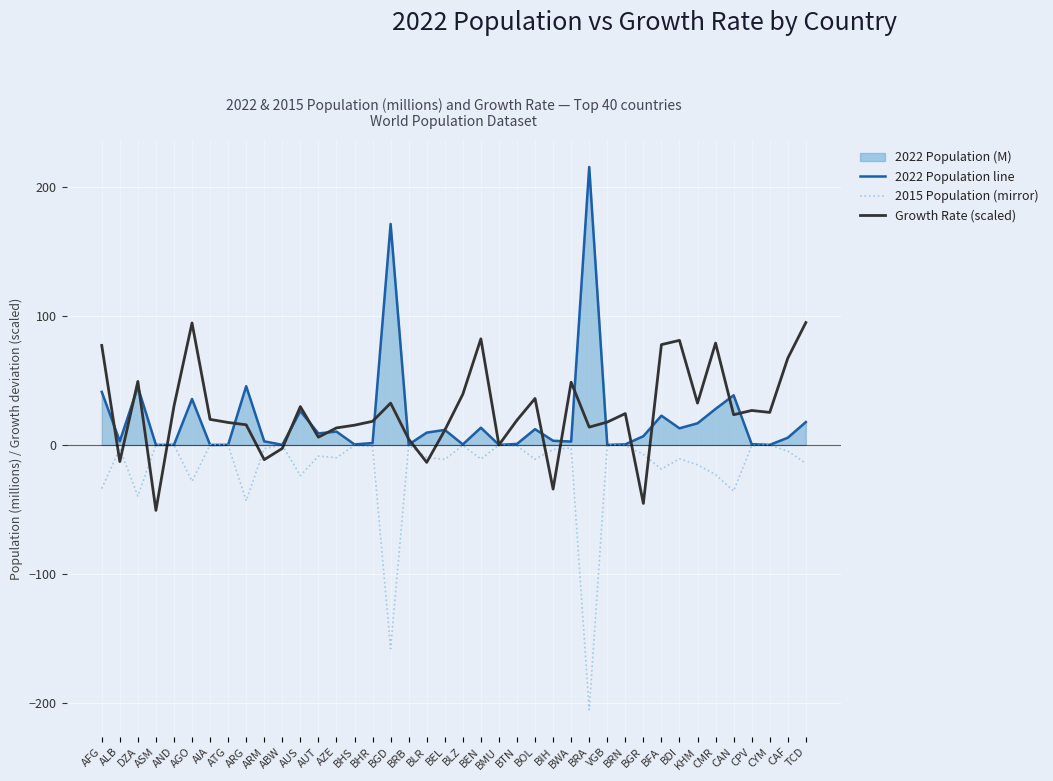

What is the sum of all 2015 Population (mirror) values?

-739.1